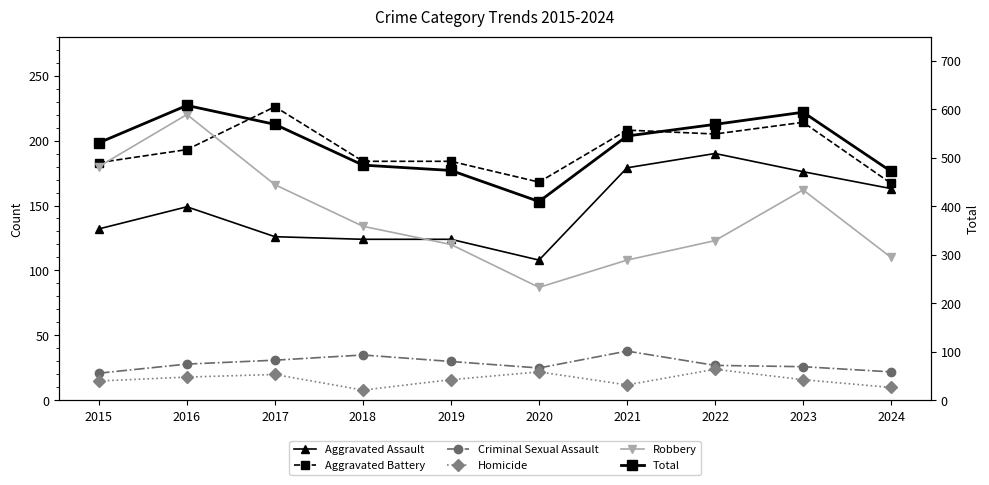

True or false: Criminal Sexual Assault has more than 2 points higher than both neighbors.

False